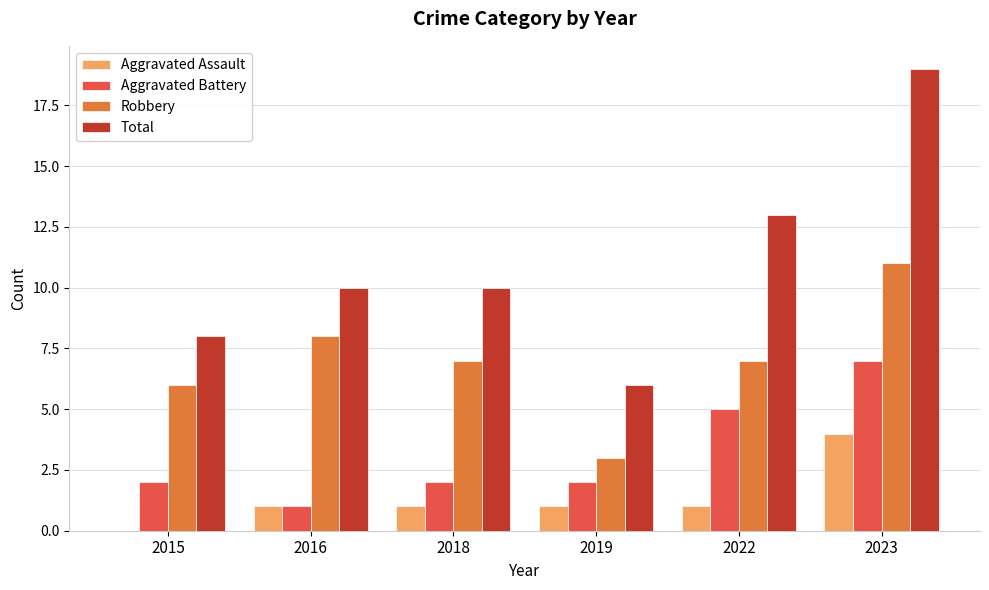

The value of Aggravated Battery at 2015 is 2. True or false?

True